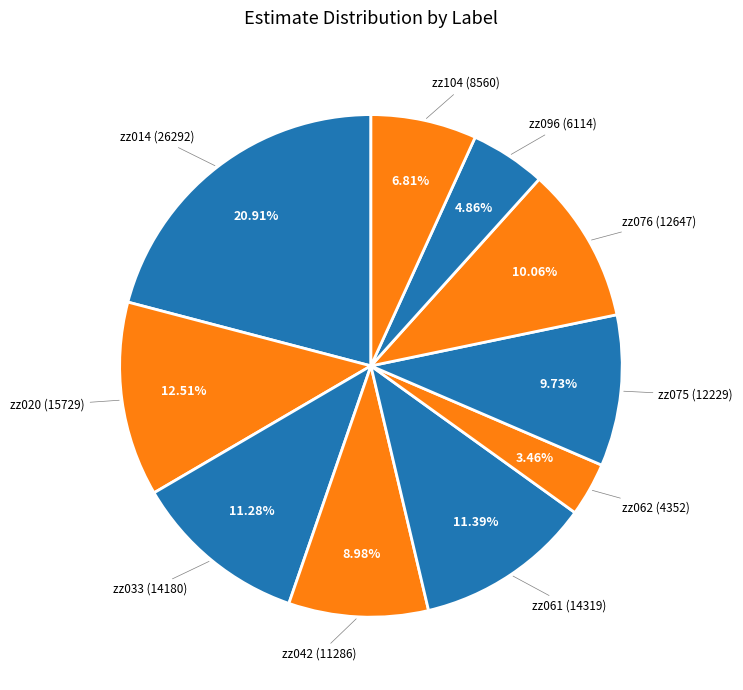

What is the smallest slice in the pie chart?

zz062